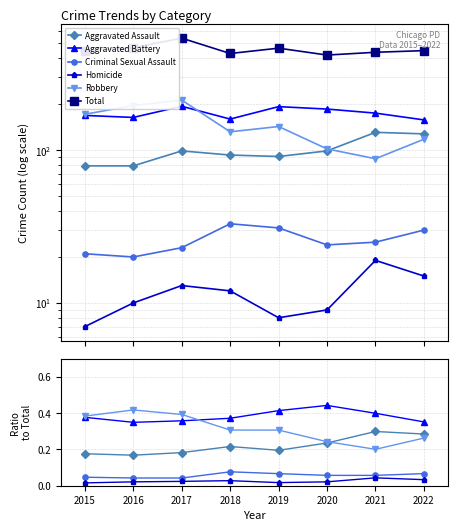

True or false: Robbery has a value of 0.3 at 2022.

True